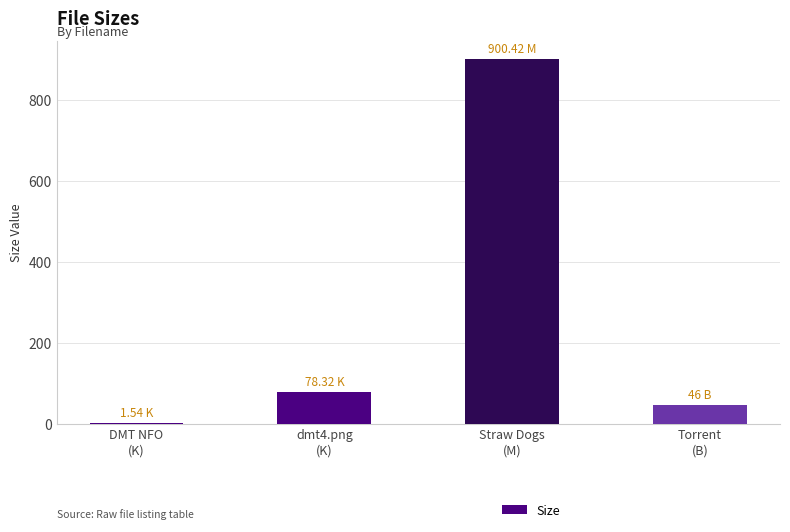

What is the average value?

256.6